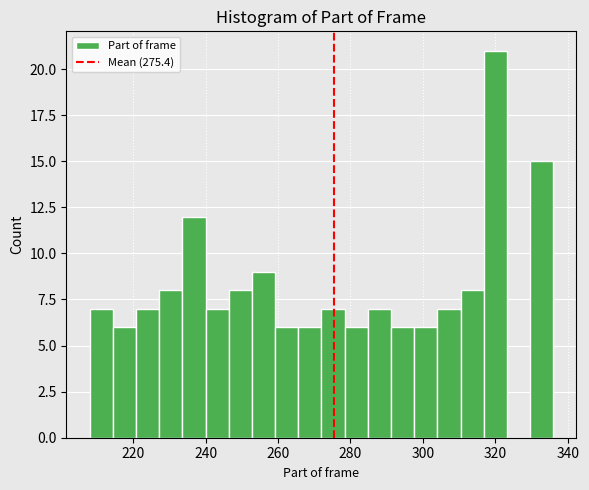

Around what value on the x-axis is the tallest bar? Give the approximate position of its centre, as read against the axis.

320